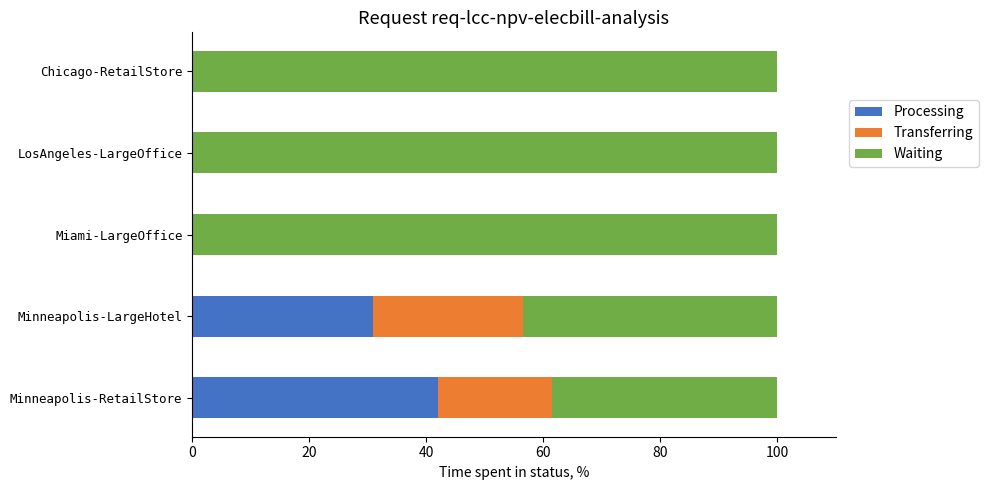

What value does the Processing series have at Minneapolis-RetailStore?

42.0